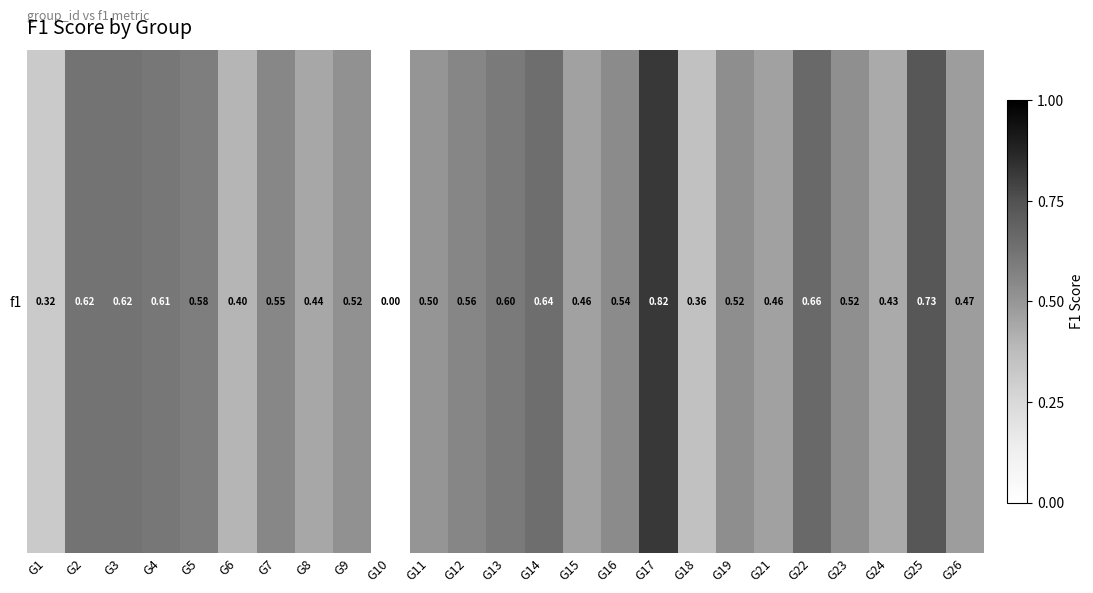

What is the maximum value shown in the chart?

0.8